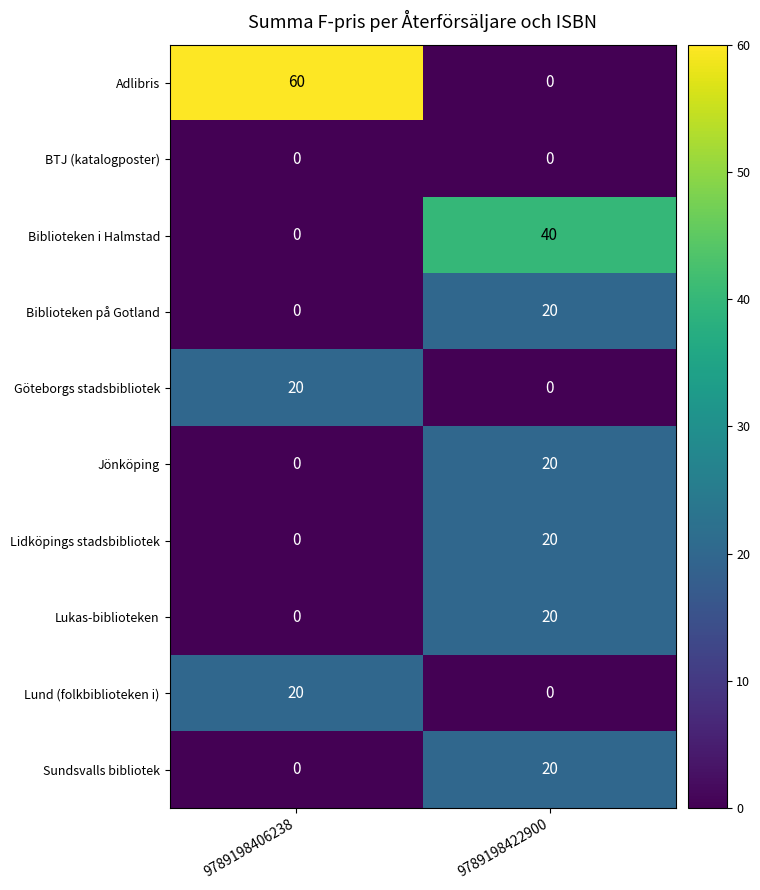

Where is Jönköping nearest to the value 10?

9789198406238